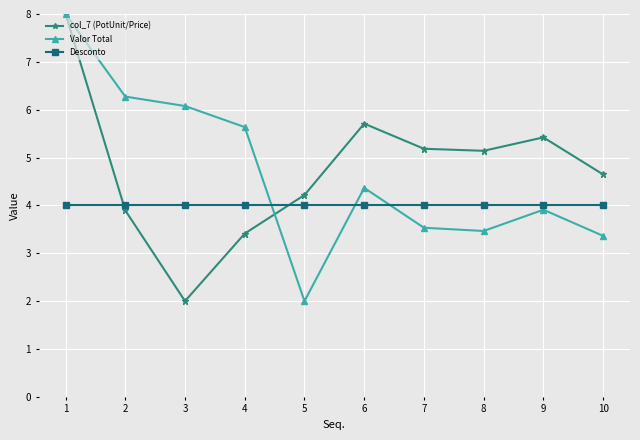

At 5, list the series in order from smallest to largest.

Valor Total, Desconto, col_7 (PotUnit/Price)